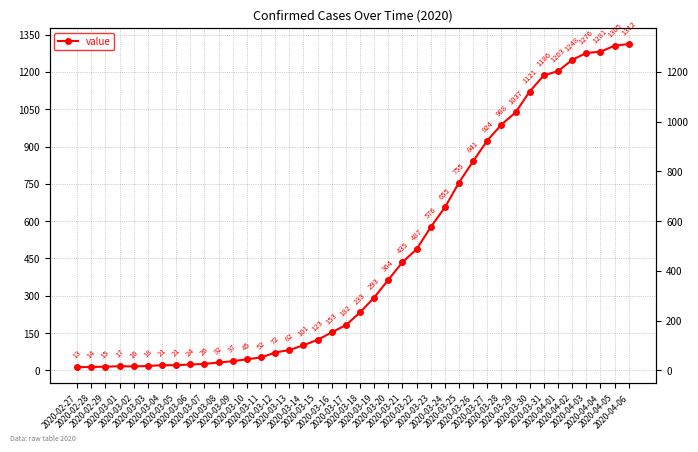

List the labels in order of value, largest first.

2020-04-06, 2020-04-05, 2020-04-04, 2020-04-03, 2020-04-02, 2020-04-01, 2020-03-31, 2020-03-30, 2020-03-29, 2020-03-28, 2020-03-27, 2020-03-26, 2020-03-25, 2020-03-24, 2020-03-23, 2020-03-22, 2020-03-21, 2020-03-20, 2020-03-19, 2020-03-18, 2020-03-17, 2020-03-16, 2020-03-15, 2020-03-14, 2020-03-13, 2020-03-12, 2020-03-11, 2020-03-10, 2020-03-09, 2020-03-08, 2020-03-07, 2020-03-06, 2020-03-04, 2020-03-05, 2020-03-03, 2020-03-01, 2020-03-02, 2020-02-29, 2020-02-28, 2020-02-27